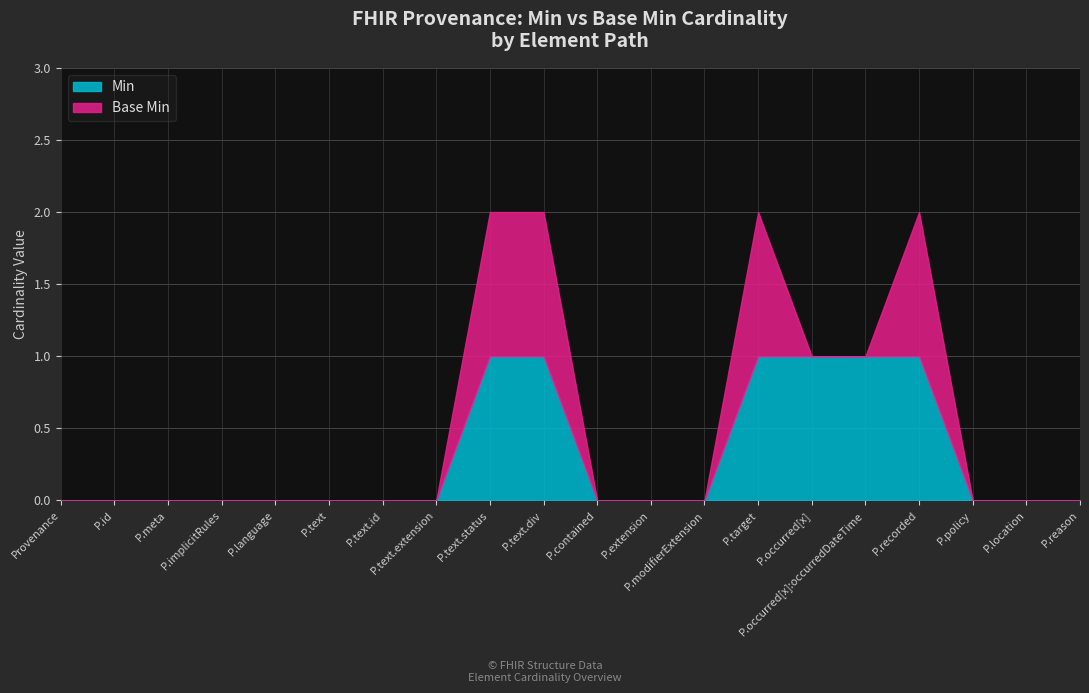

How many values are above zero?

6